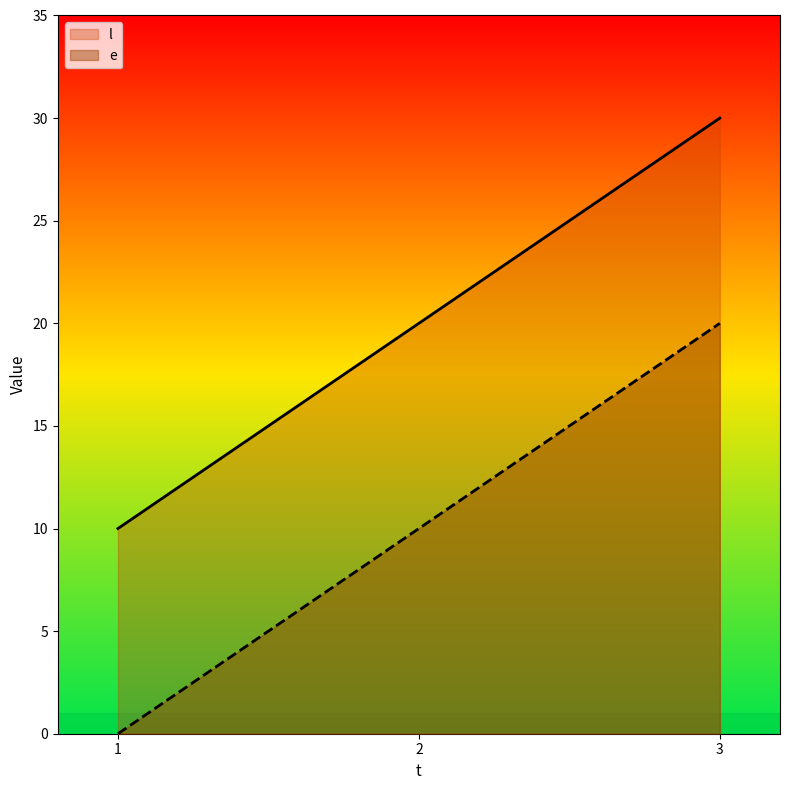

List the labels in order of l value, smallest first.

1, 2, 3